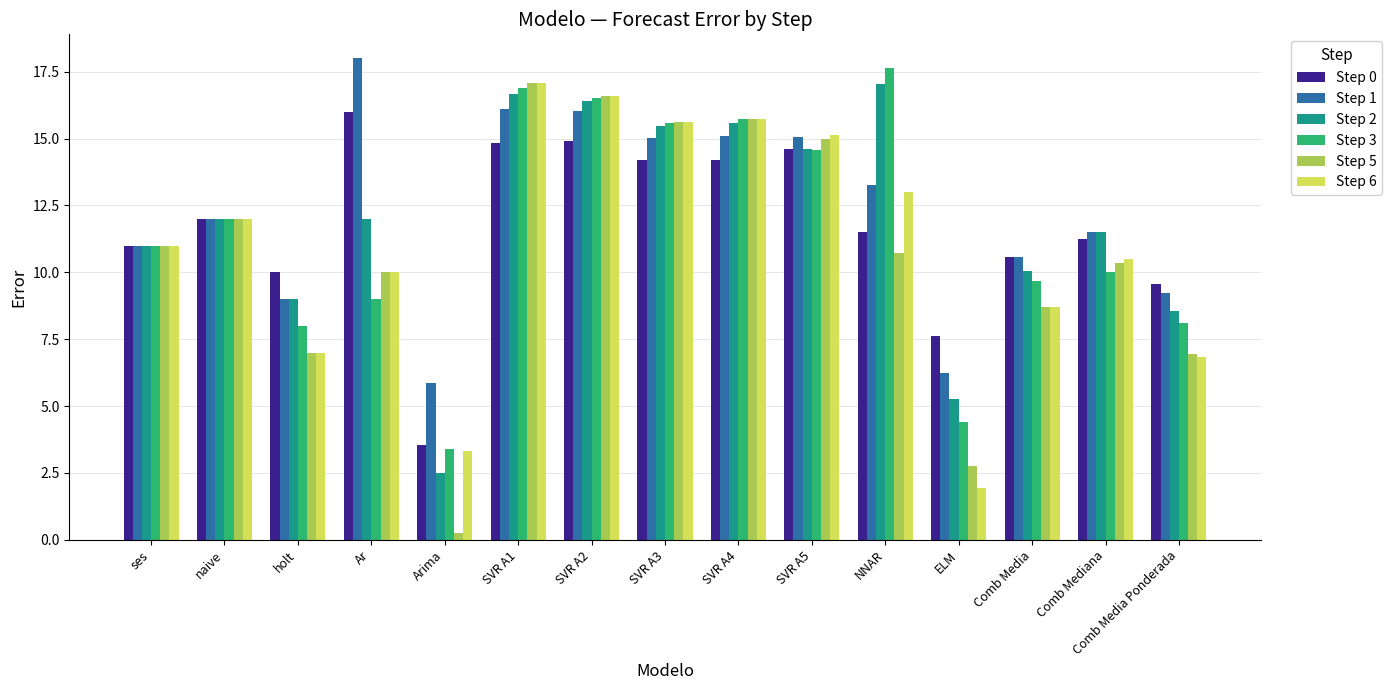

What is the maximum value for Step 0?

16.0